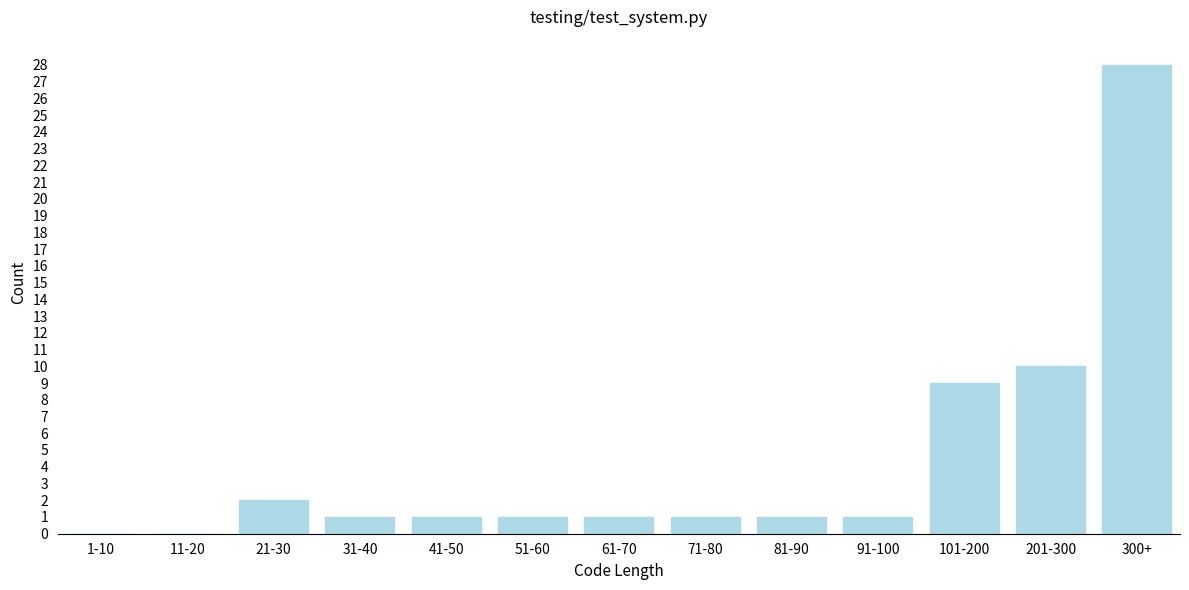

At which label is the value closest to 14?

201-300